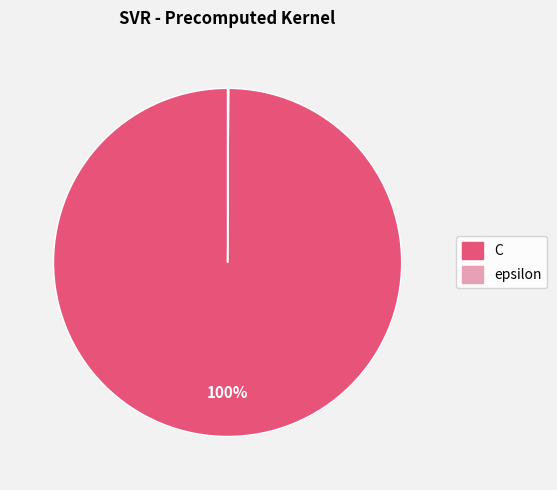

Which category has the biggest portion of the pie?

C